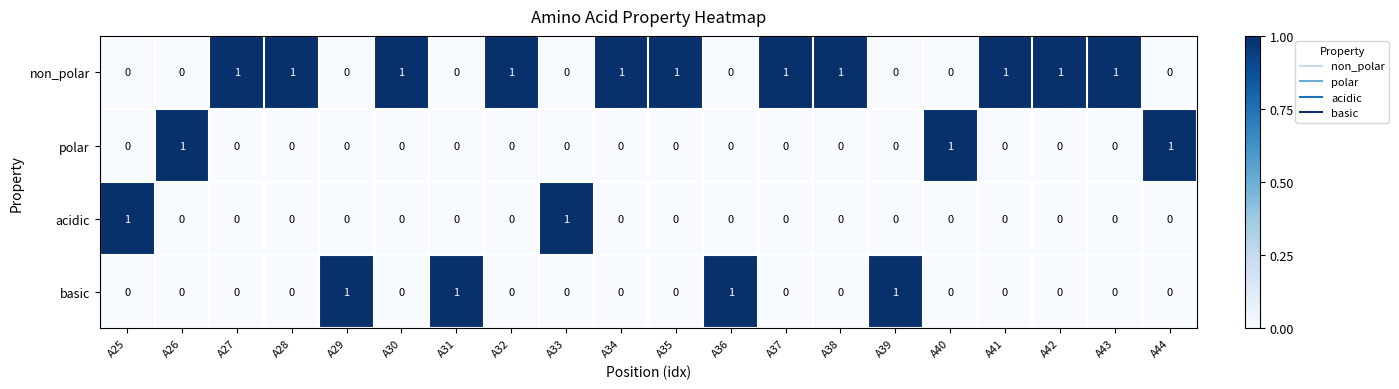

Is it true that basic equals 0 at A31?

False